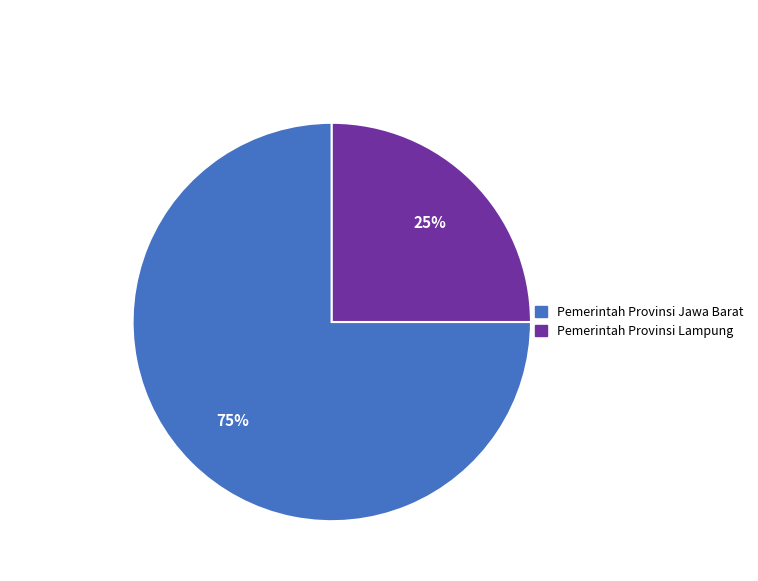

True or false: Pemerintah Provinsi Jawa Barat accounts for 75% of the total.

True